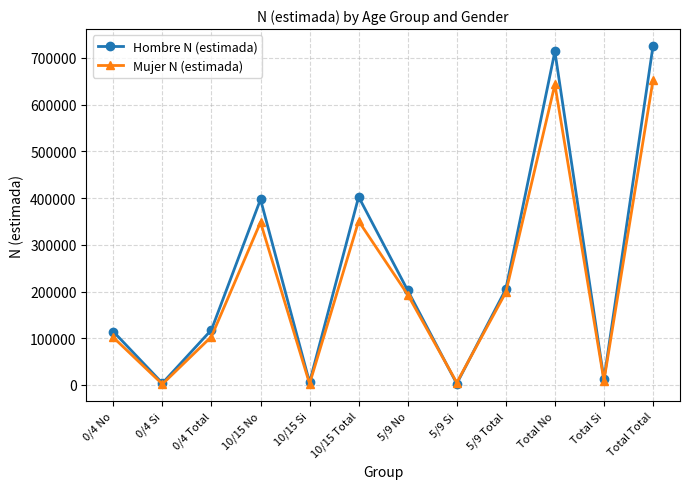

At which category does Mujer N (estimada) reach its first local peak?

10/15 No